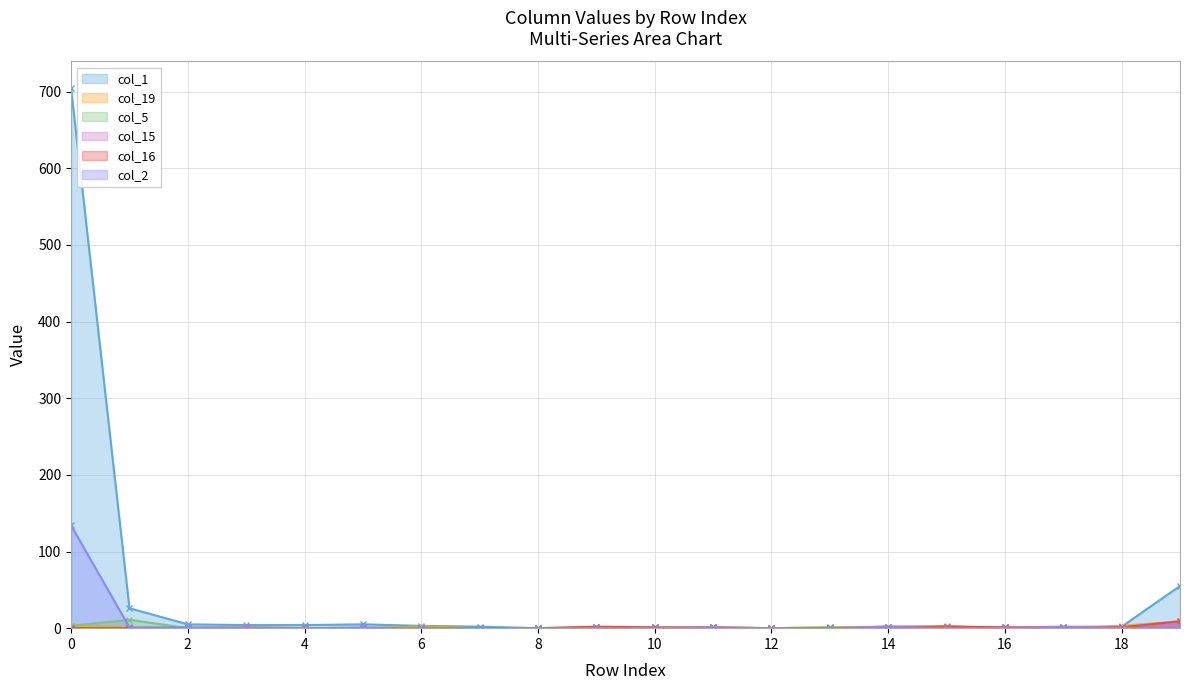

Where do col_16 and col_15 first cross each other?

14 and 15